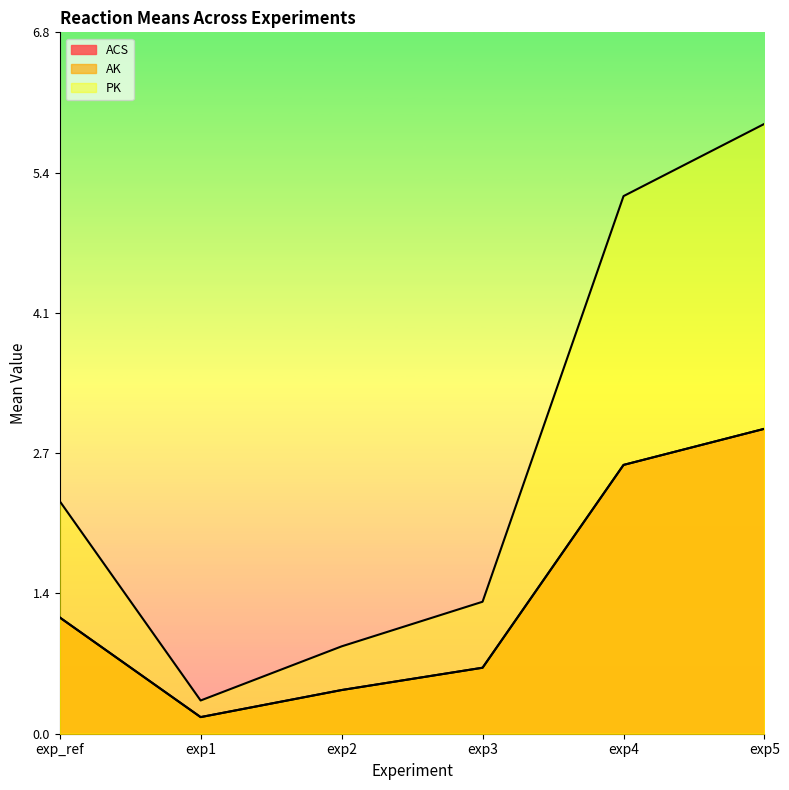

Where is the first local minimum for ACS?

exp1